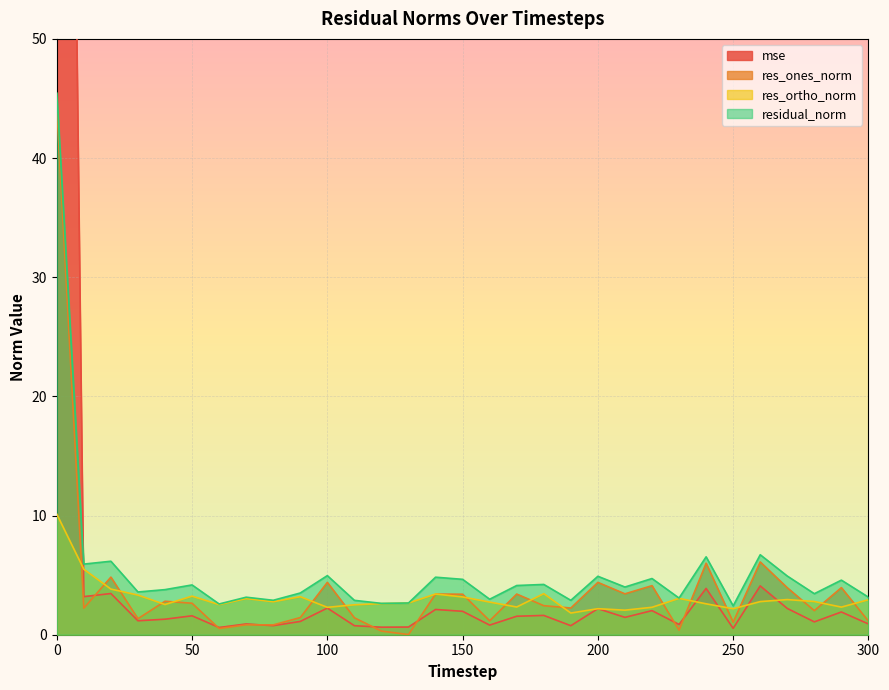

What is the sum of the residual_norm values at 290 and 210?

8.6